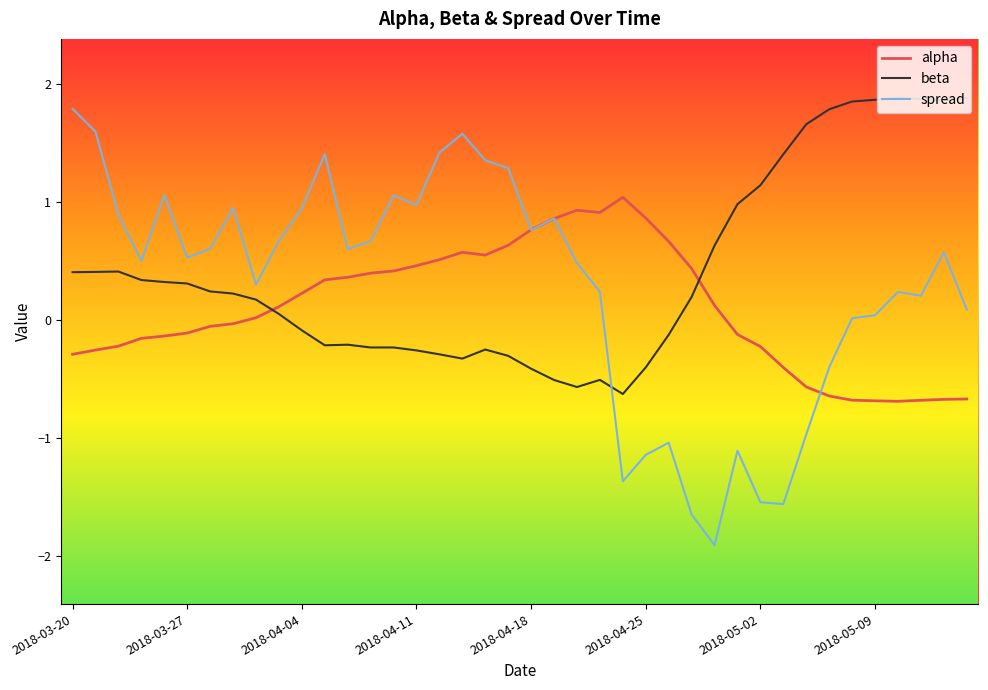

Which series has the largest range (max minus min)?

spread